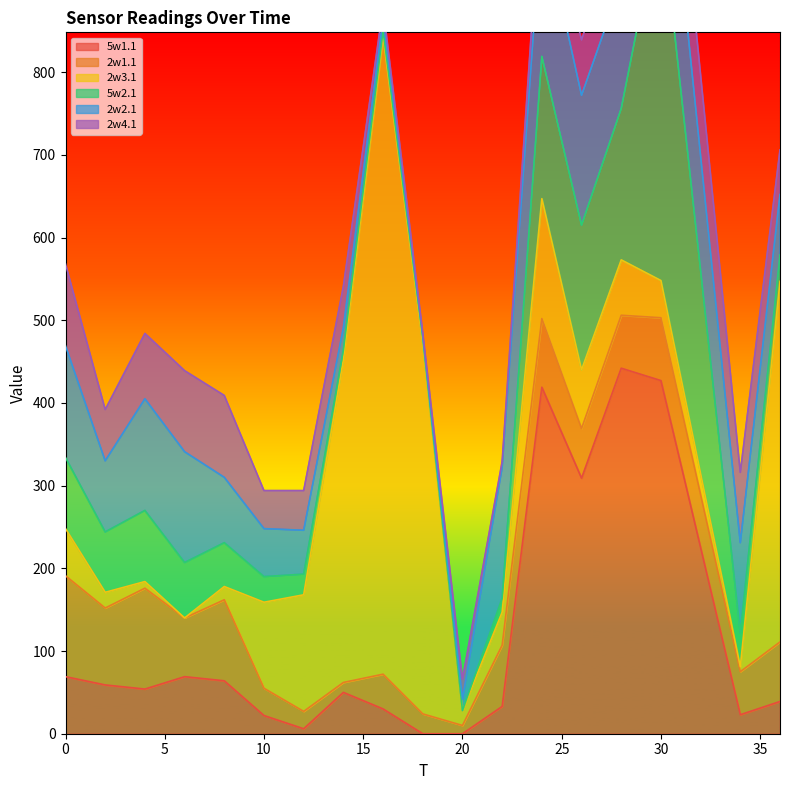

Which series ends up on top after the final intersection of 5w1.1 and 2w1.1?

2w1.1